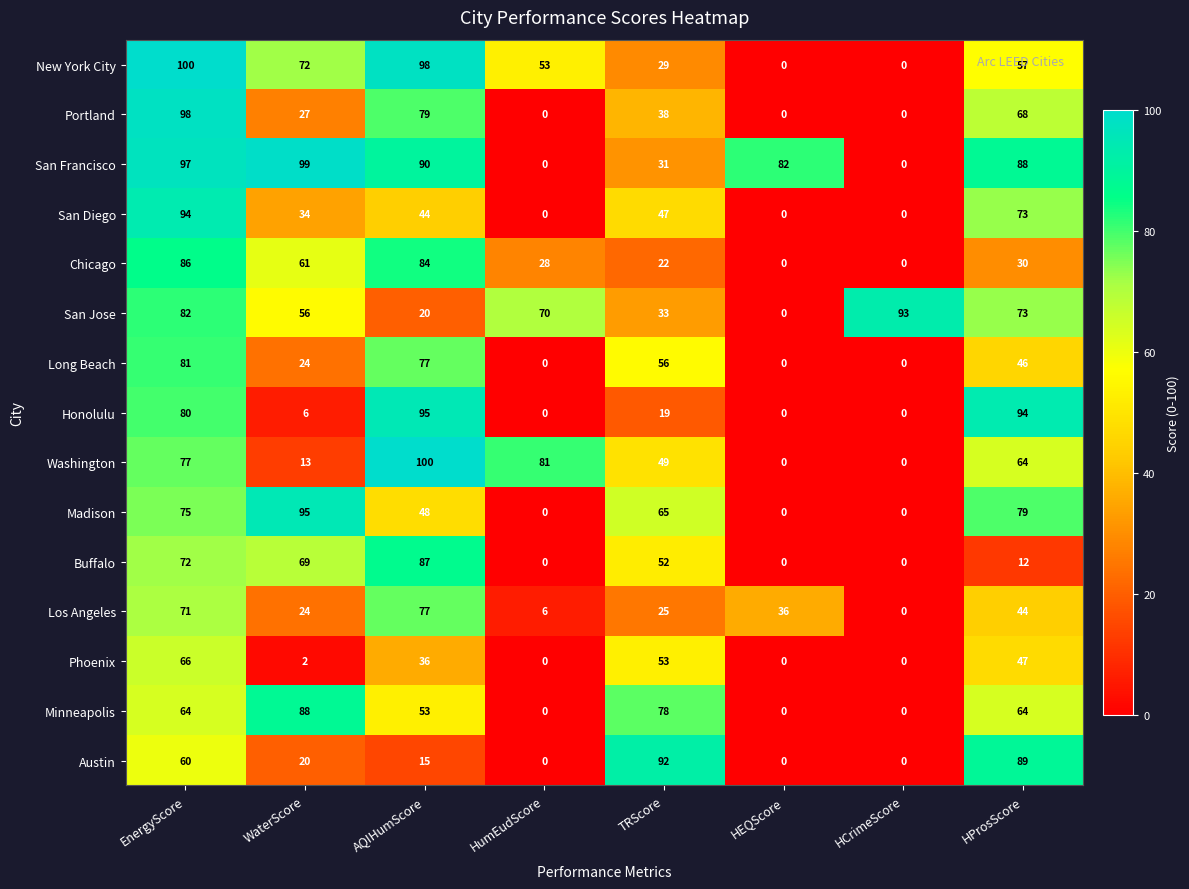

What is the difference between the maximum and minimum values in the Austin series?

92